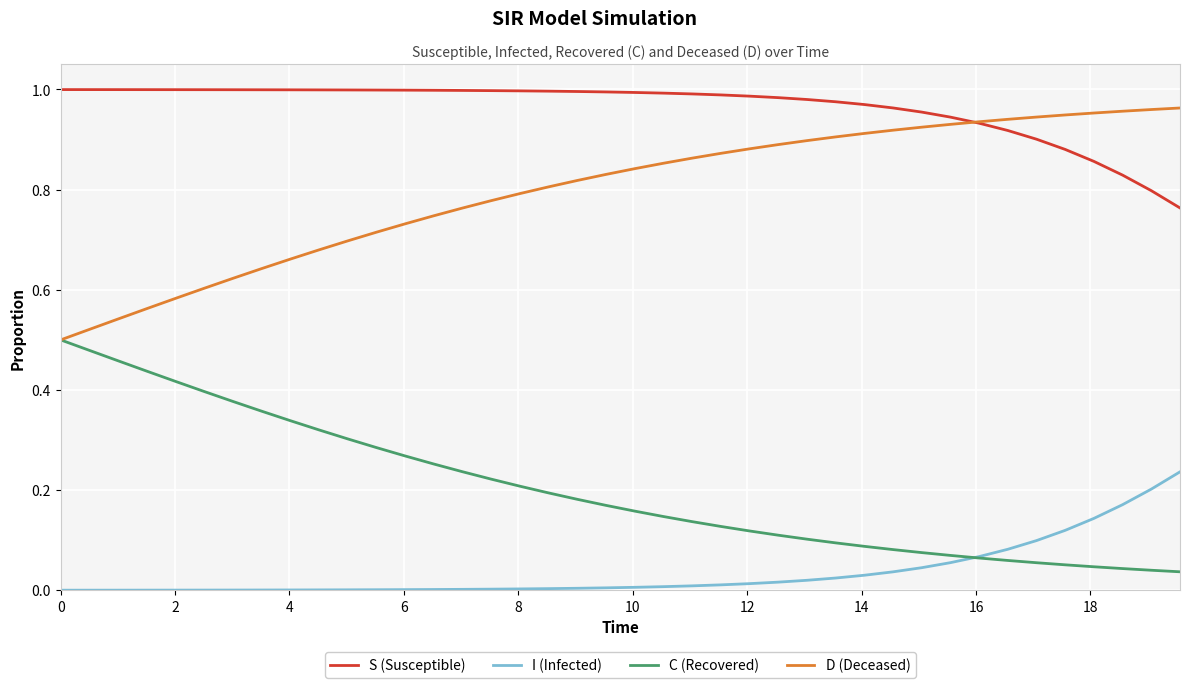

Which series ends up on top after the final intersection of C (Recovered) and I (Infected)?

I (Infected)